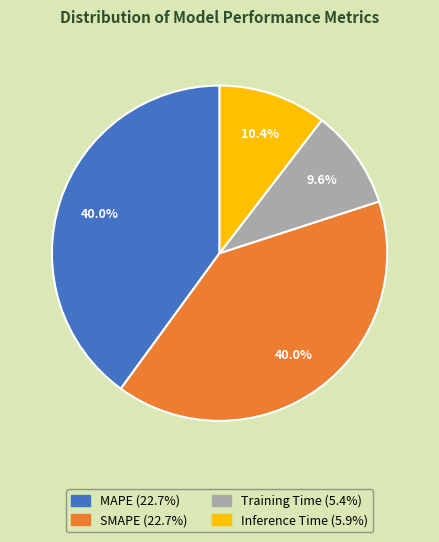

True or false: Inference Time accounts for 1% of the total.

False